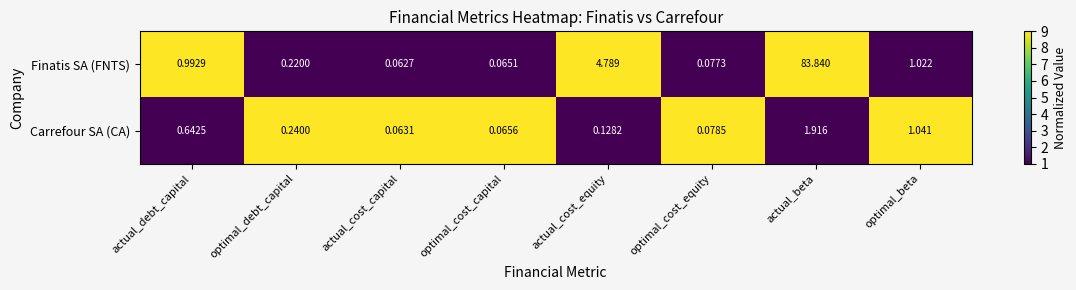

List the series in order of their overall mean, highest first.

Finatis SA (FNTS), Carrefour SA (CA)